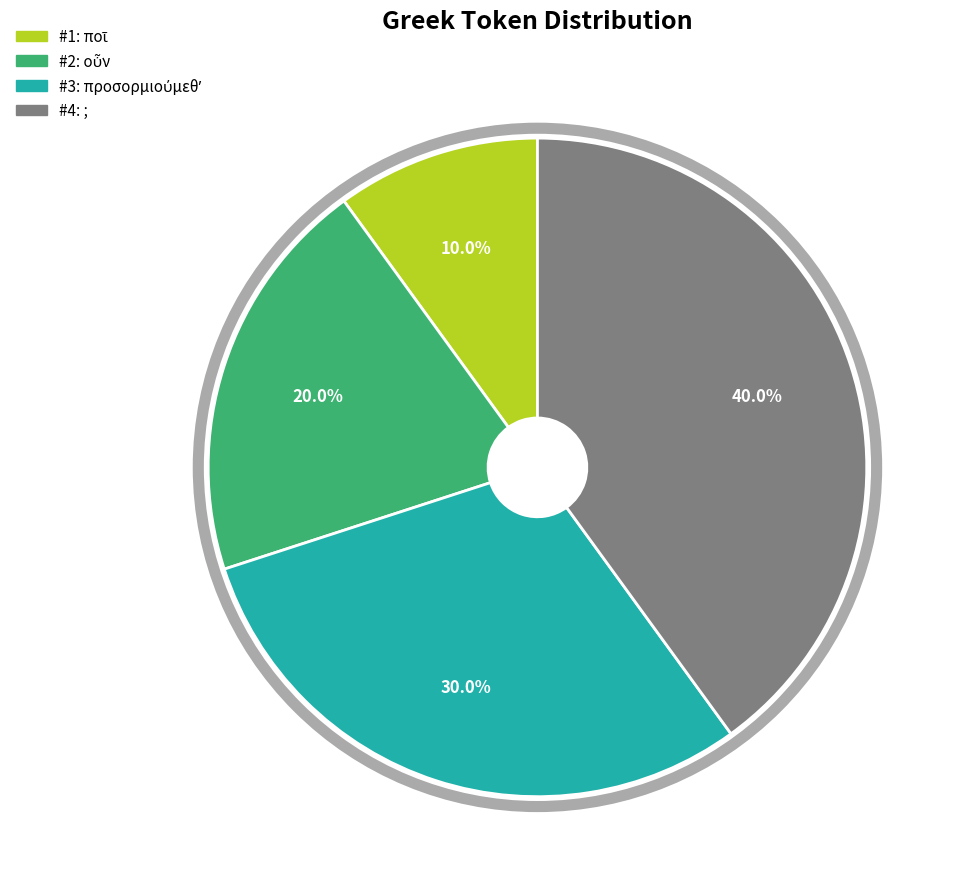

Is there any slice that represents more than half of the pie?

No